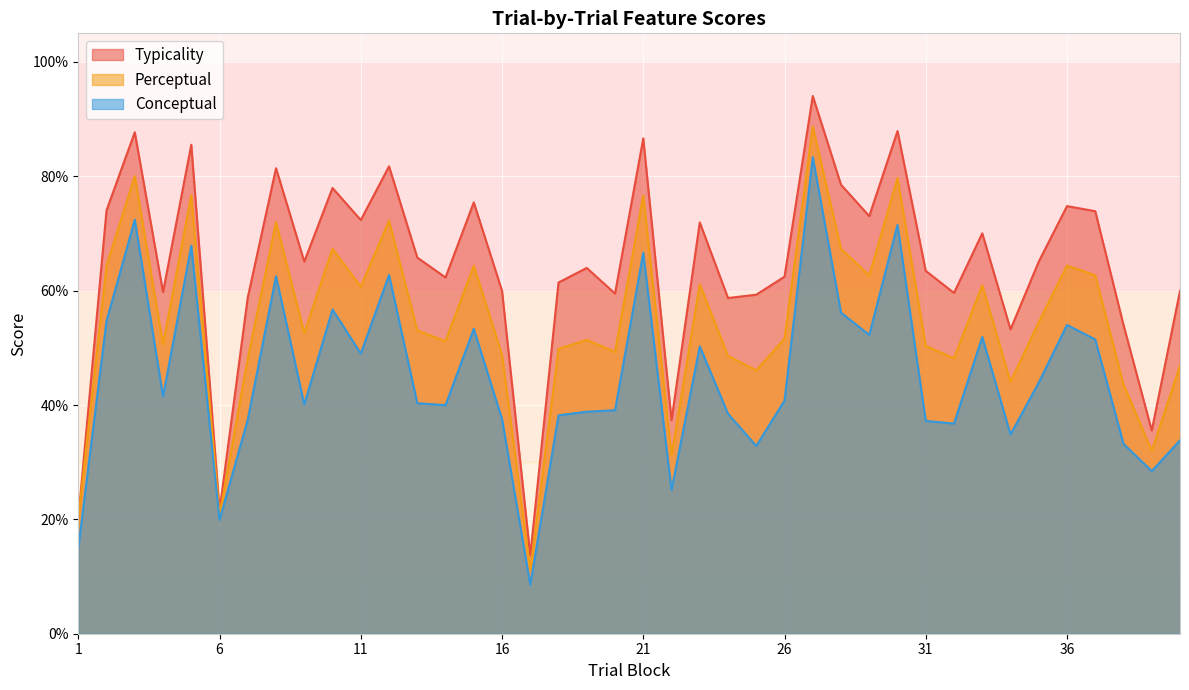

How many data points in conceptual are above 40?

22